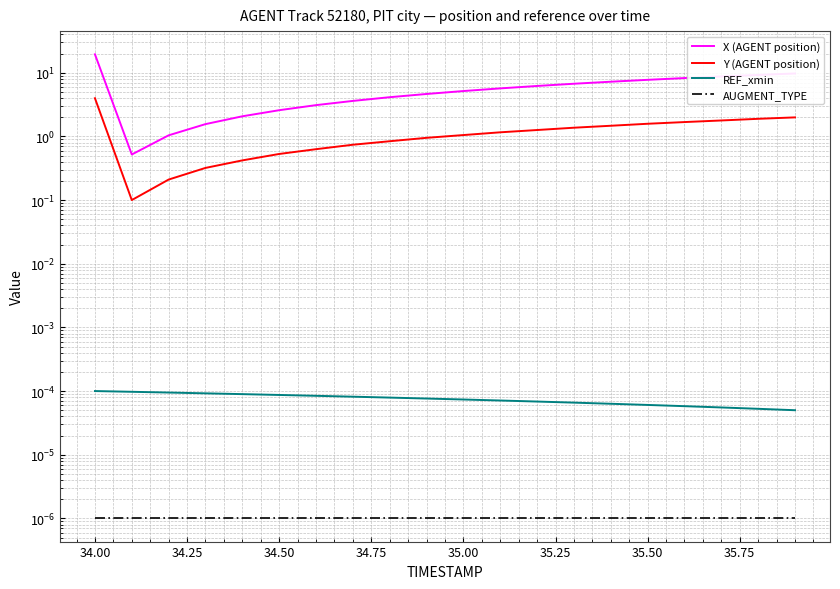

What is the average value of the X (AGENT position) series?

5.9